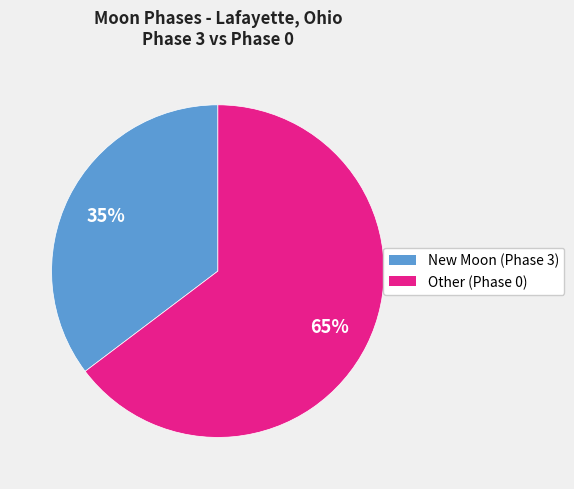

Combined, do New Moon (Phase 3) and Other (Phase 0) account for over 50%?

Yes